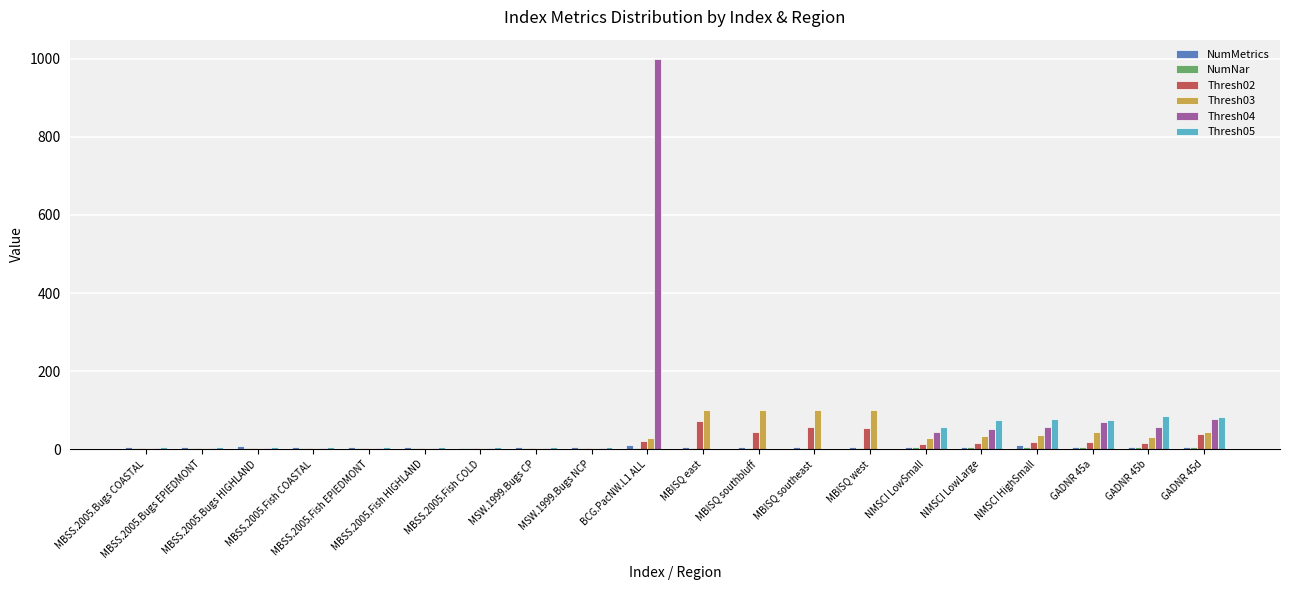

Which series has the largest total across all categories?

Thresh04